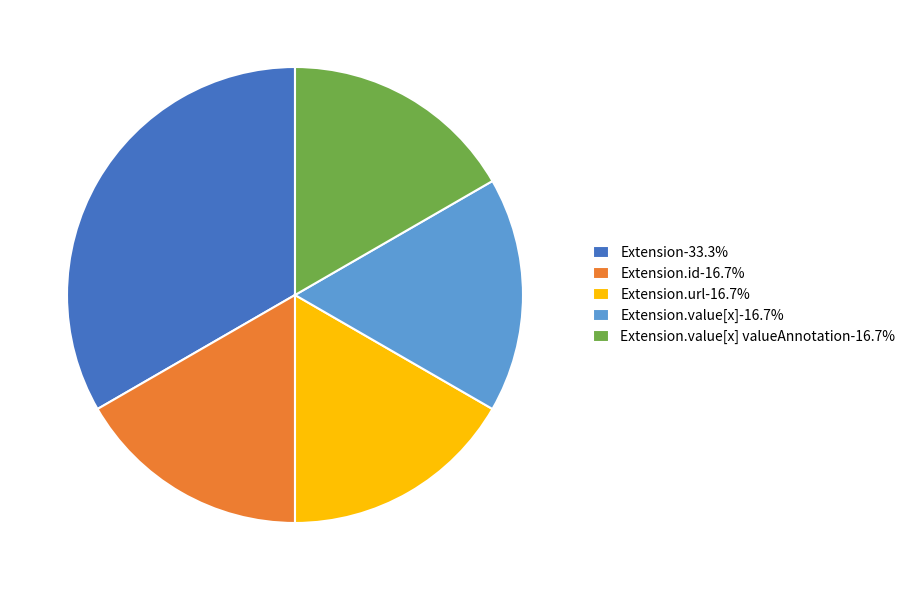

Is there a majority slice in this chart?

No